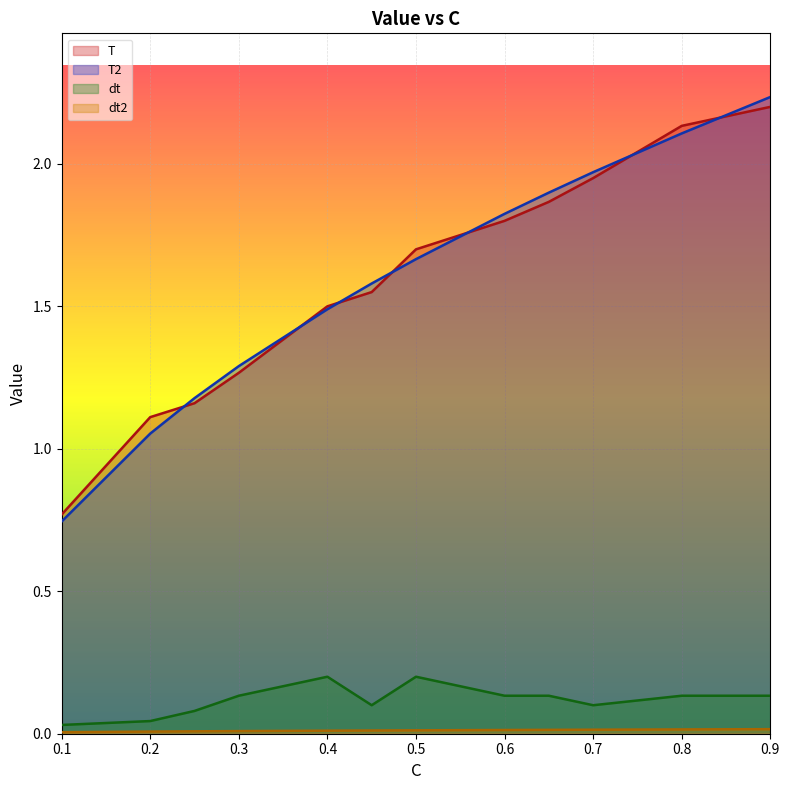

What is the difference between the dt values at 0.25 and 0.65?

0.1